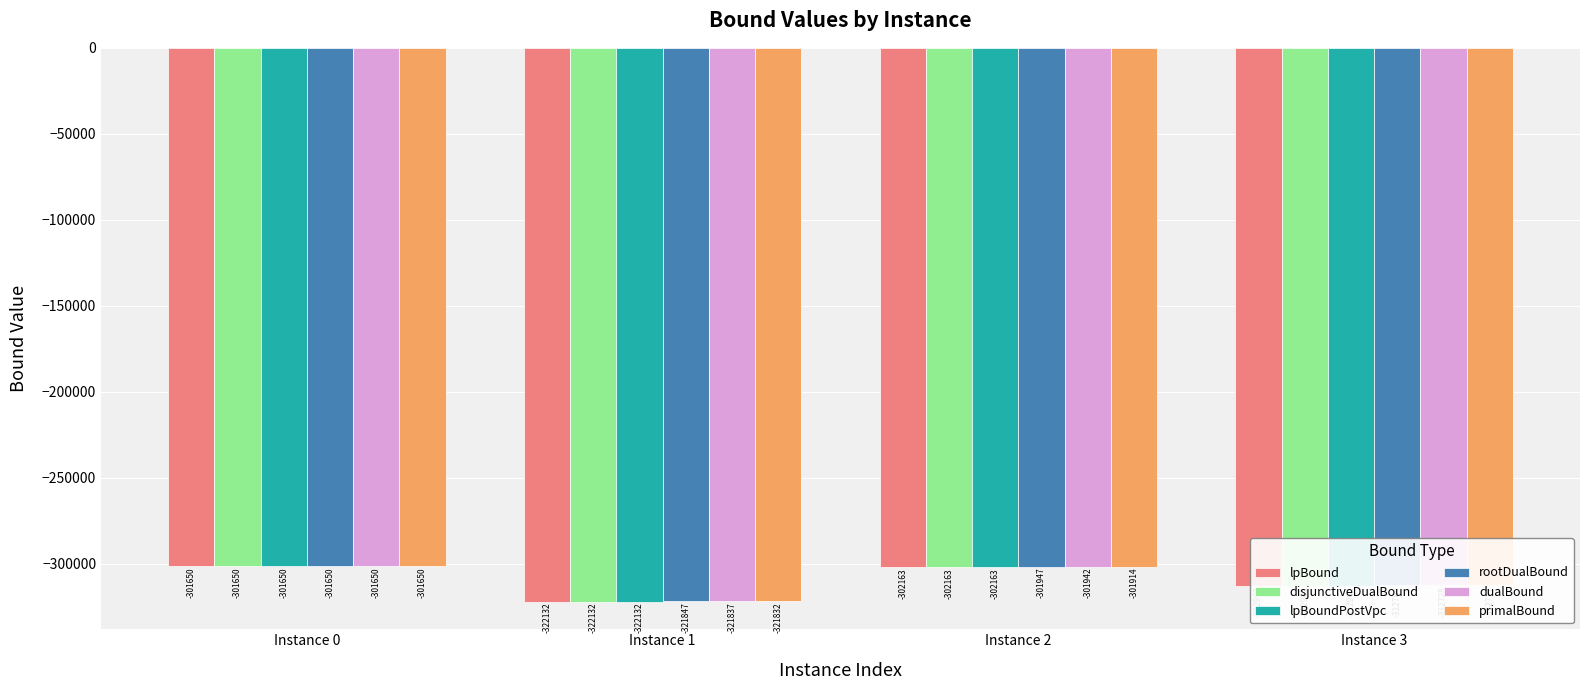

What is the highest value of the primalBound series?

-301650.0